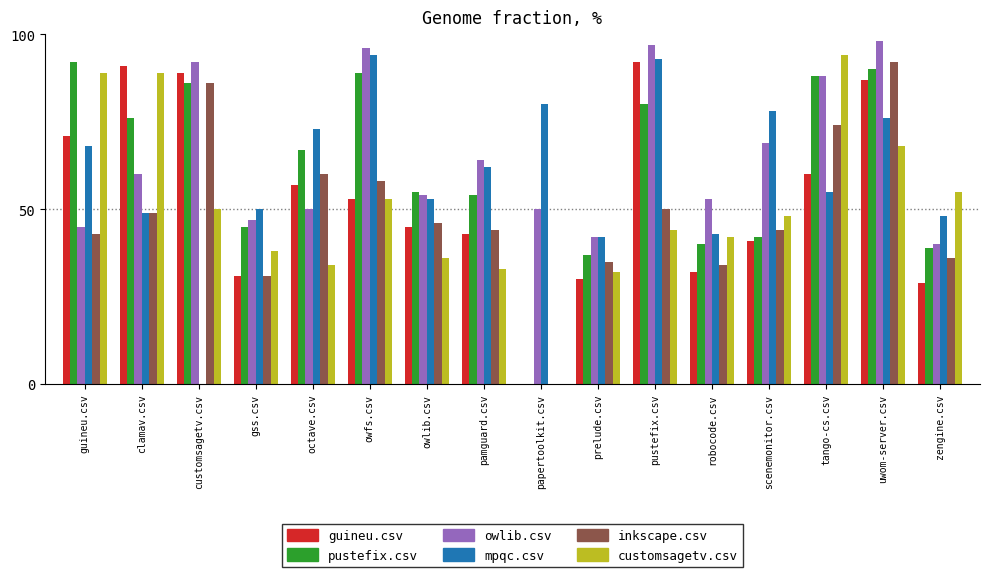

Which series has the largest total across all categories?

owlib.csv